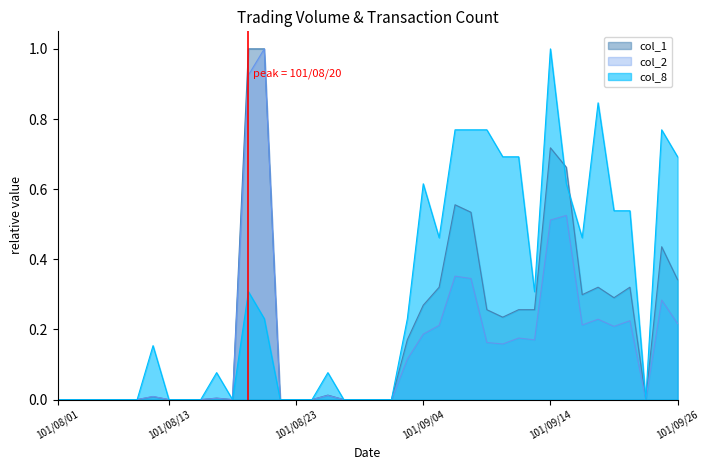

At 101/09/11, list the series in order from largest to smallest.

col_8, col_1, col_2